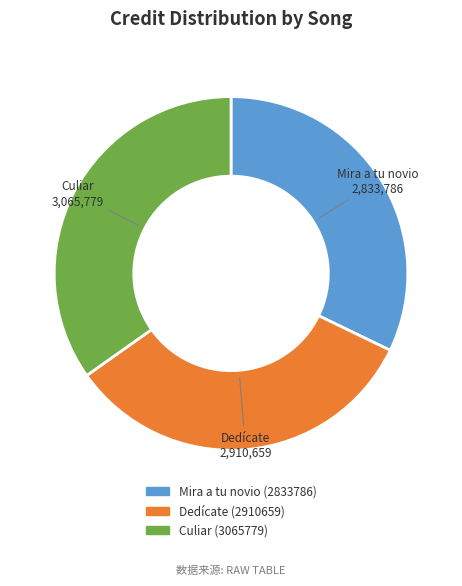

What is the ratio of the value at Culiar (3065779) to the value at Mira a tu novio (2833786)?

1.1